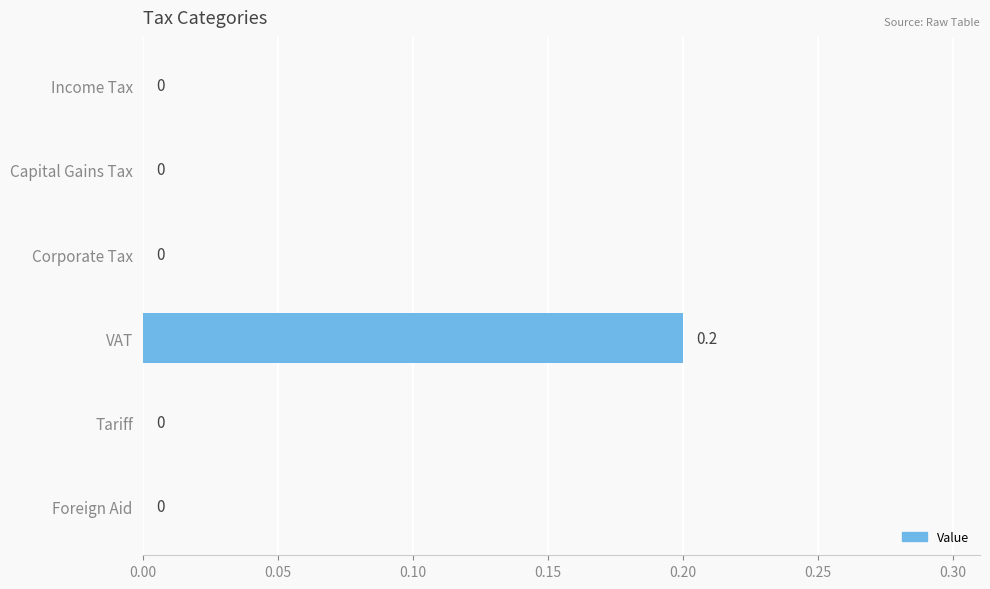

True or false: the data shows -0.1 at Capital Gains Tax.

False